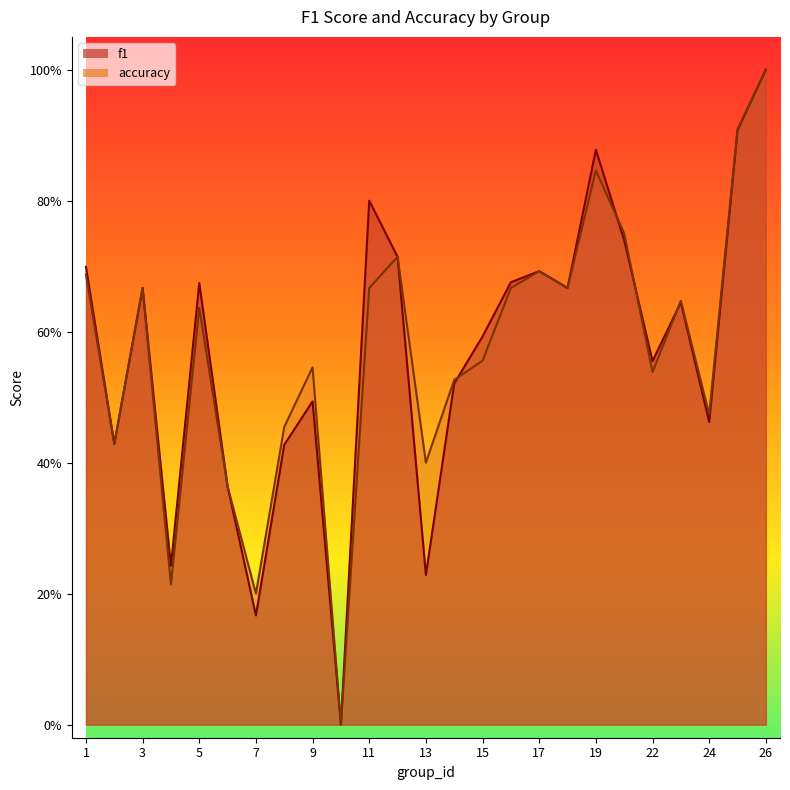

After their last crossing, which series has the higher values: accuracy or f1?

accuracy